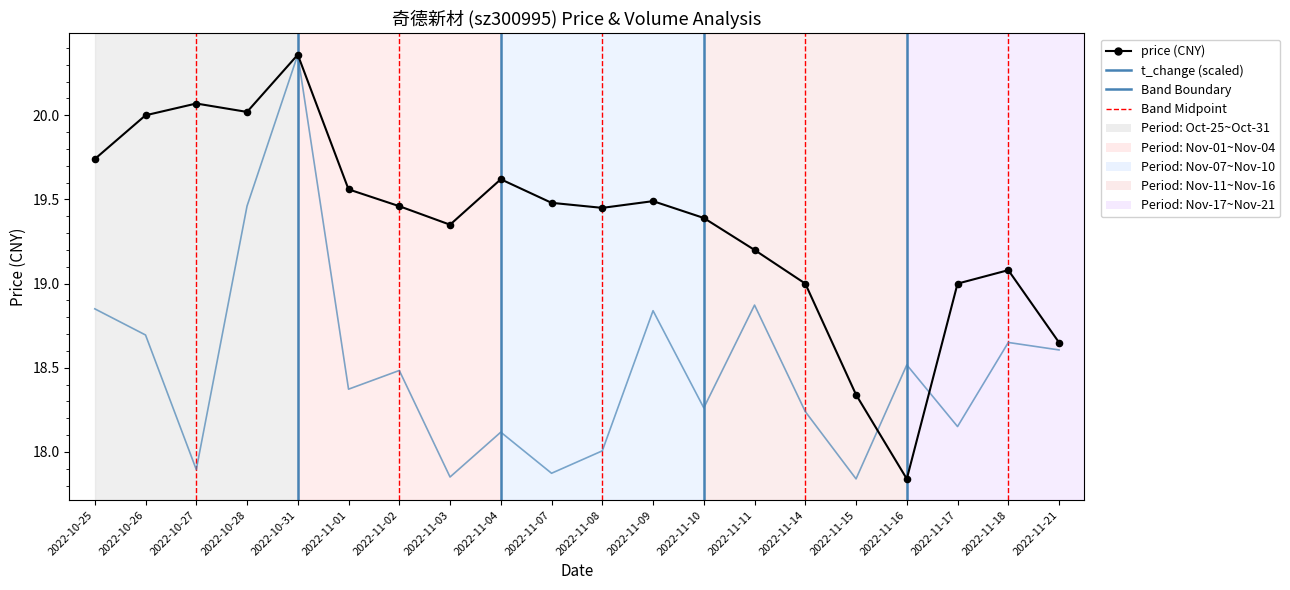

At which category is the sum across all series the highest?

2022-10-31